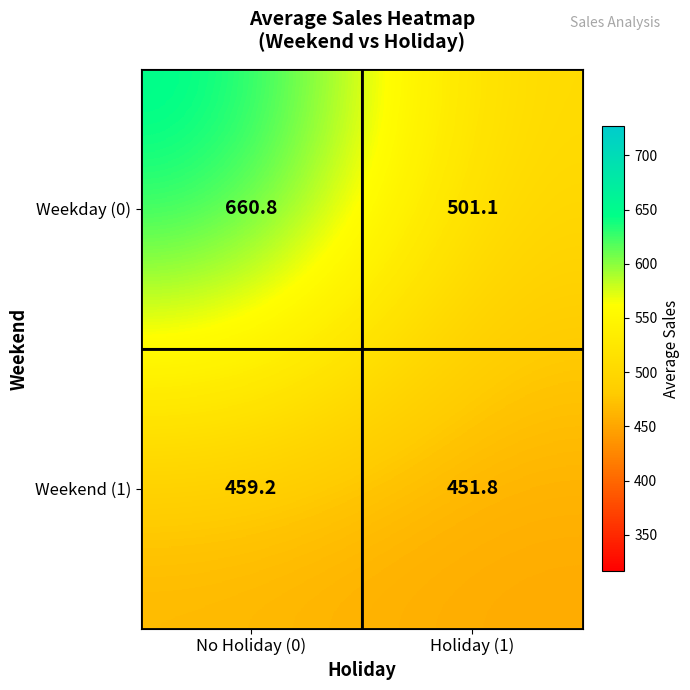

Which series has the largest total across all categories?

Weekday (0)